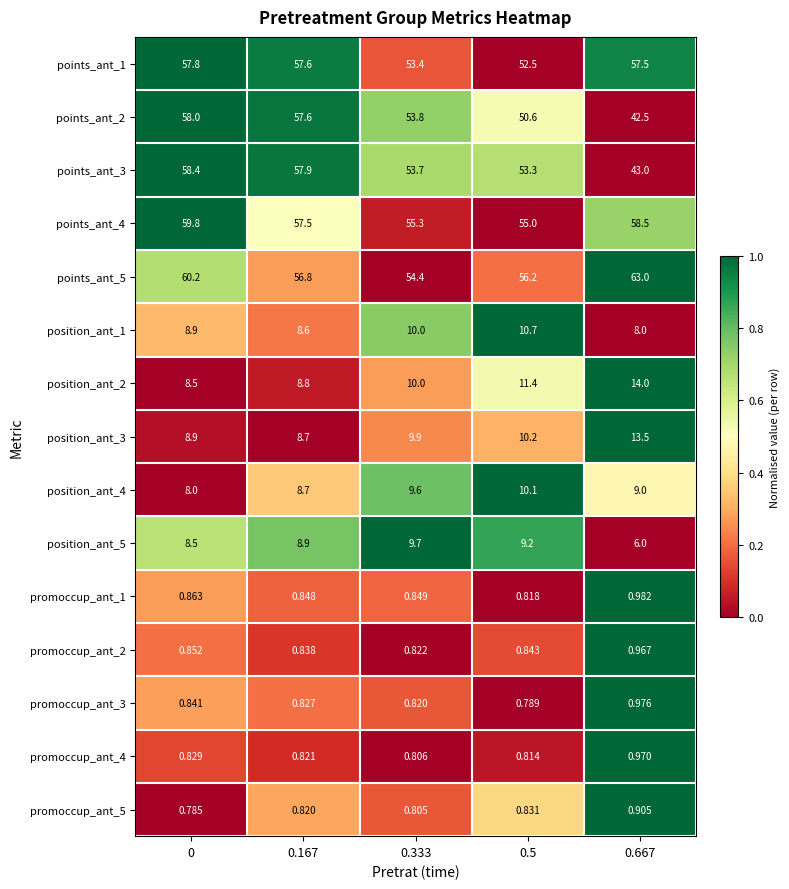

Is the value of promoccup_ant_2 at 0 greater than the value of points_ant_5 at 0.667?

No